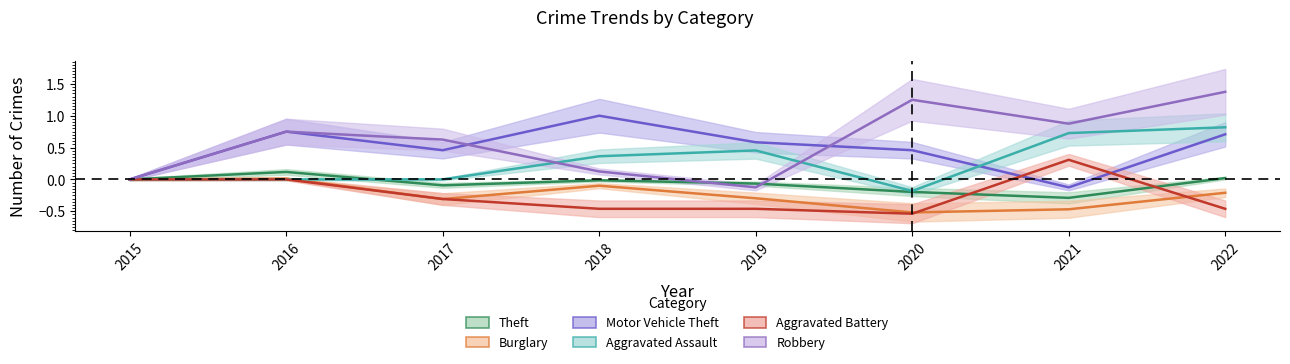

What is the value of the Robbery point at the 5th from the left?

-0.1